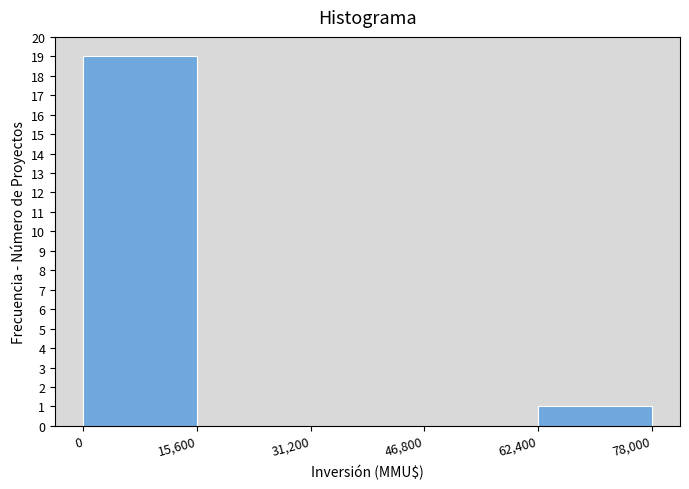

Over which range of the x-axis is the bar tallest?

0 to 15,600